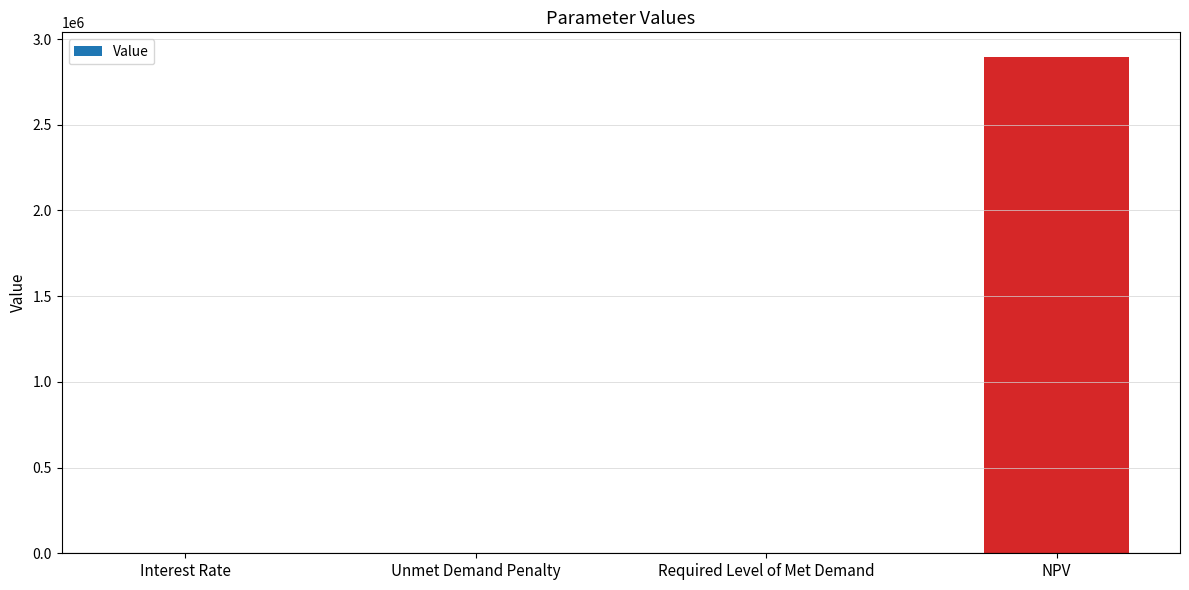

How many series are shown in this chart?

1